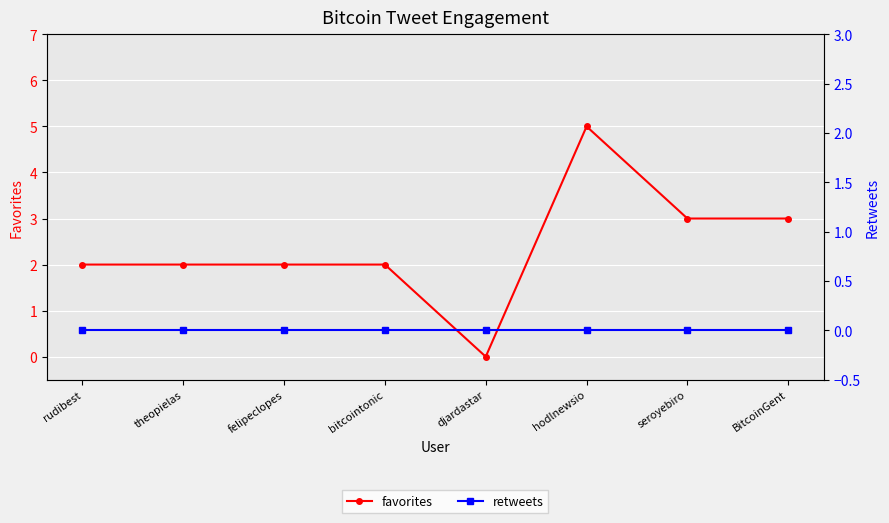

What is the total value across all series at hodlnewsio?

5